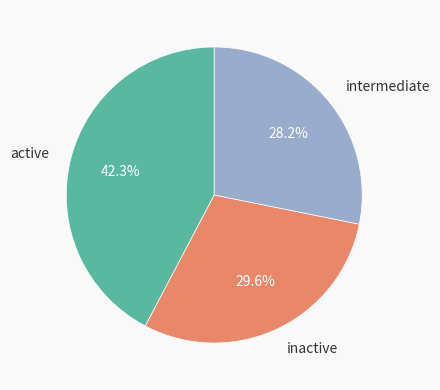

Rank the categories by value from lowest to highest.

intermediate, inactive, active